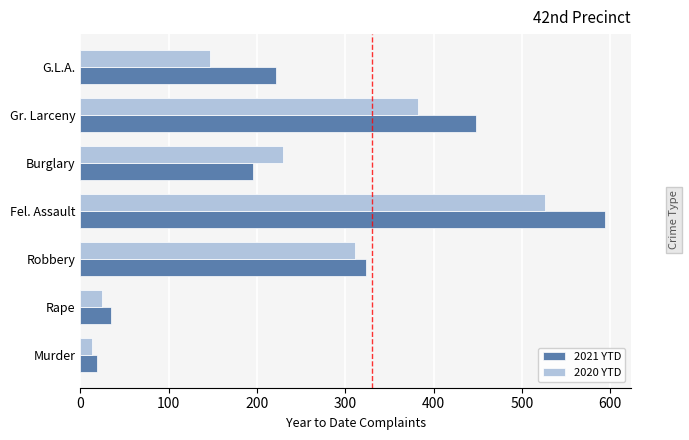

Count the number of data series in this chart.

2